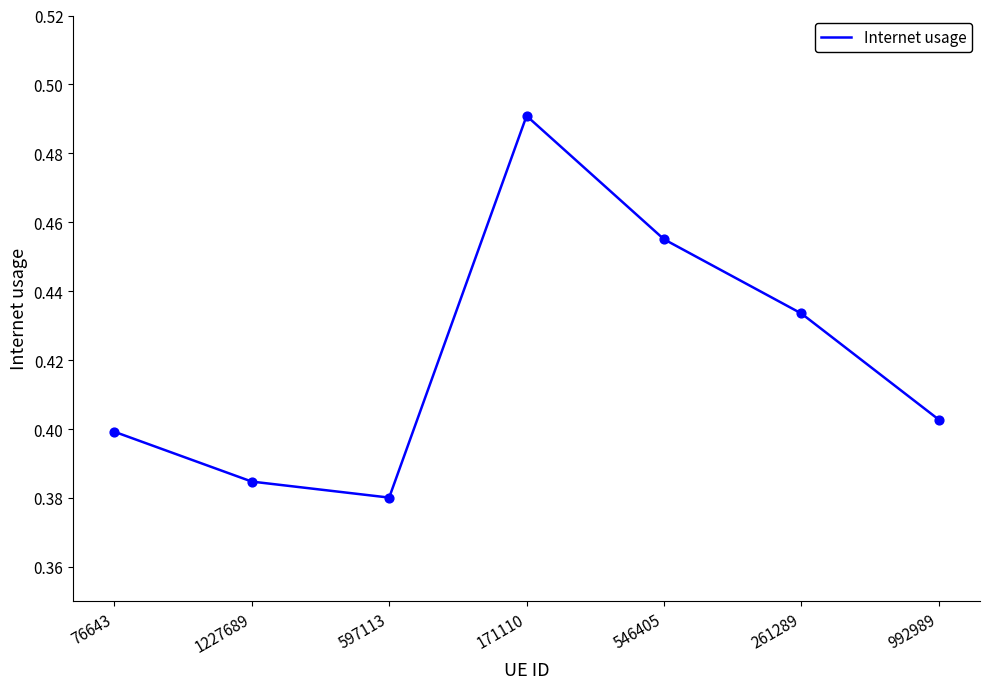

What is the change in value from 546405 to 992989?

-0.1